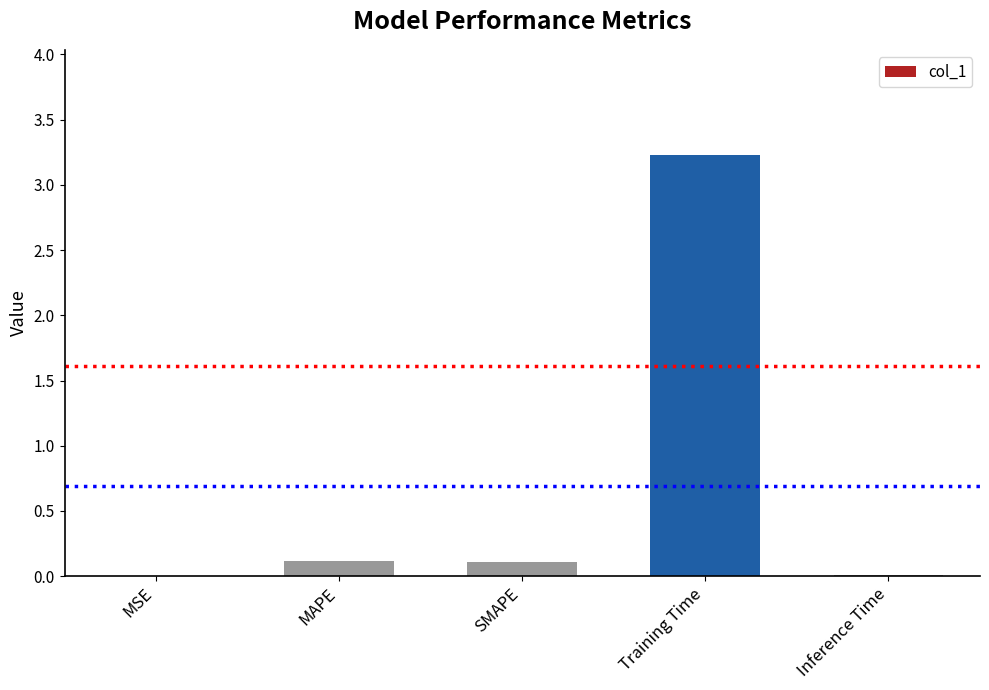

Which has a higher value, MAPE or Training Time?

Training Time